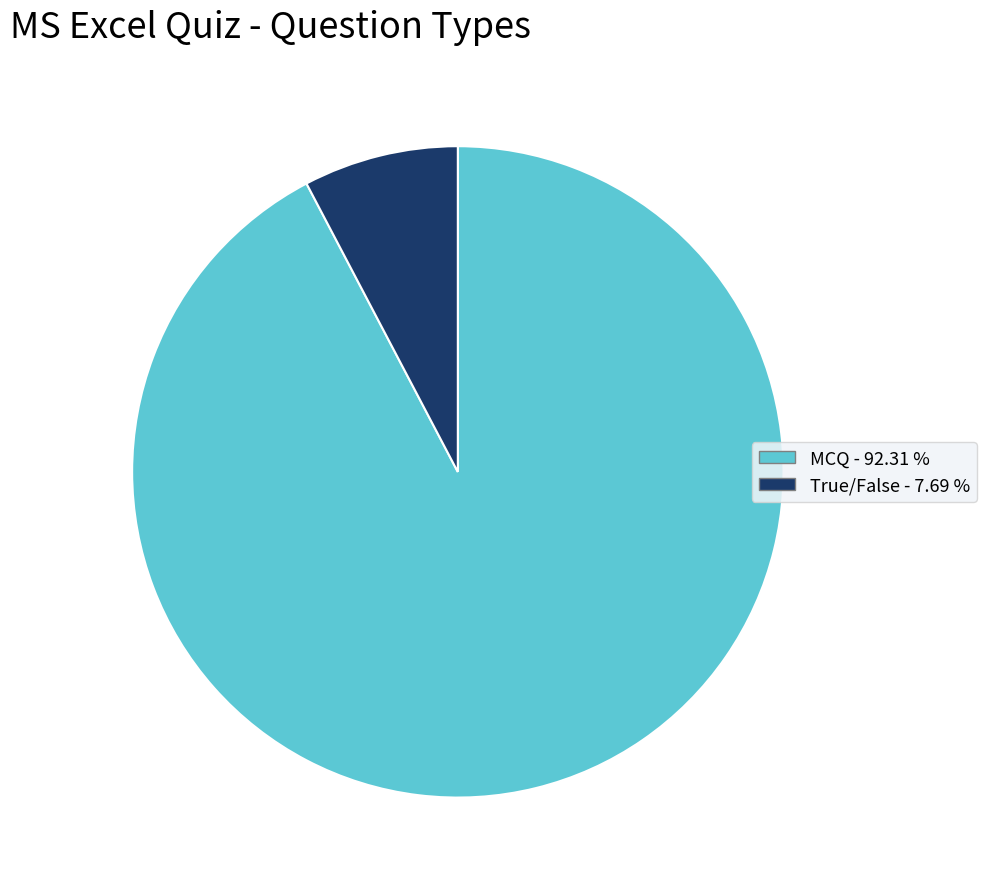

Which has a higher value, MCQ - 92.31 % or True/False - 7.69 %?

MCQ - 92.31 %